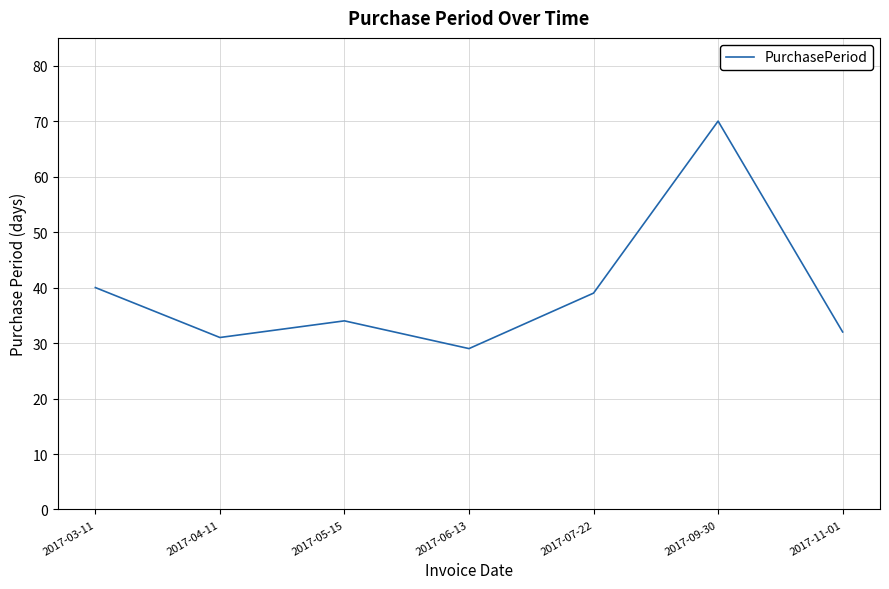

What value does the data have at 2017-11-01, to the nearest 10?

30